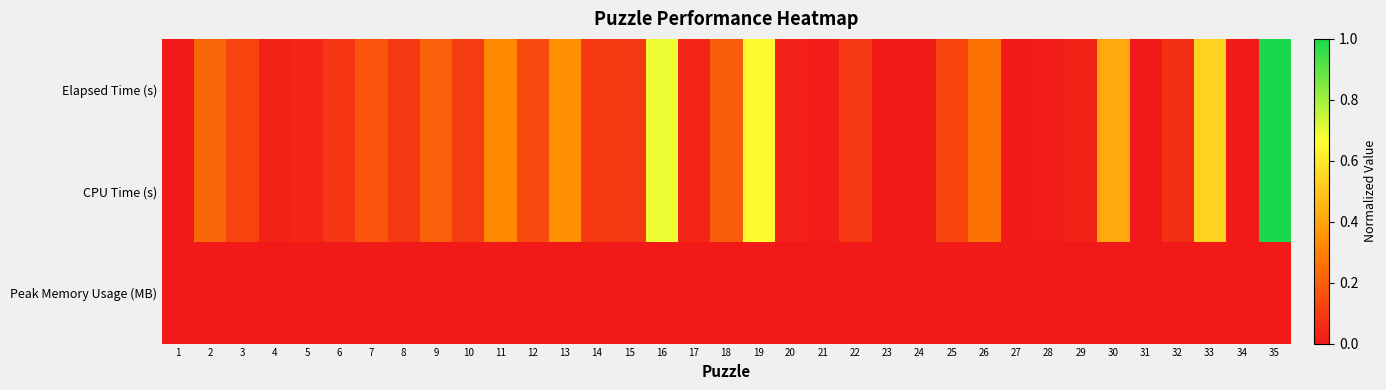

Between 1 and 27, which series saw the biggest shift?

Elapsed Time (s)